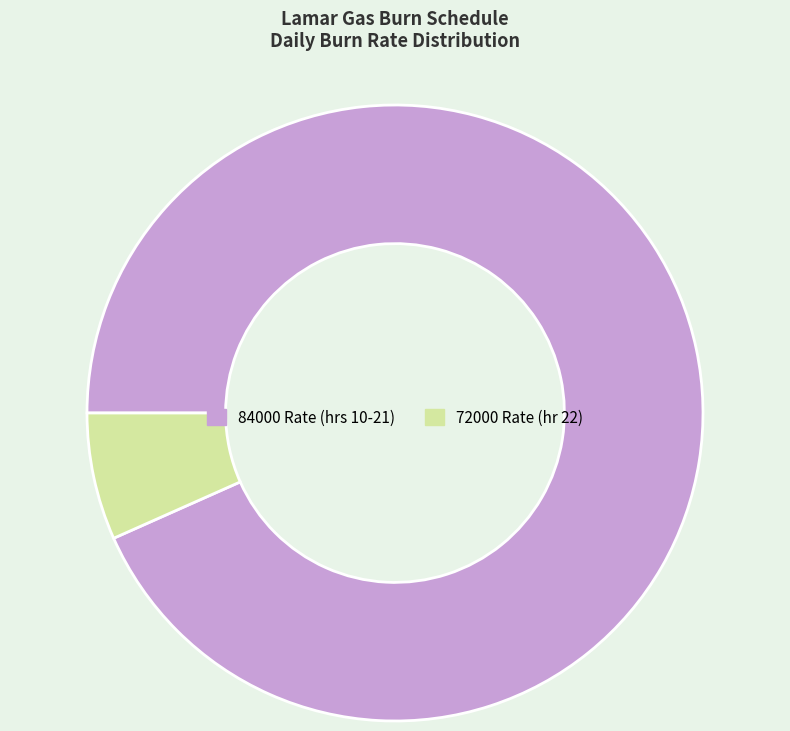

True or false: 72000 Rate (hr 22) accounts for 7% of the total.

True